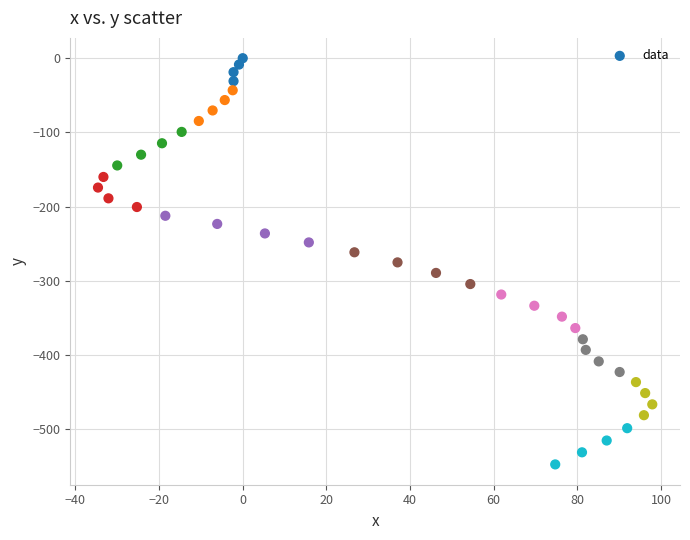

What is the range of X values (max minus min)?

132.5